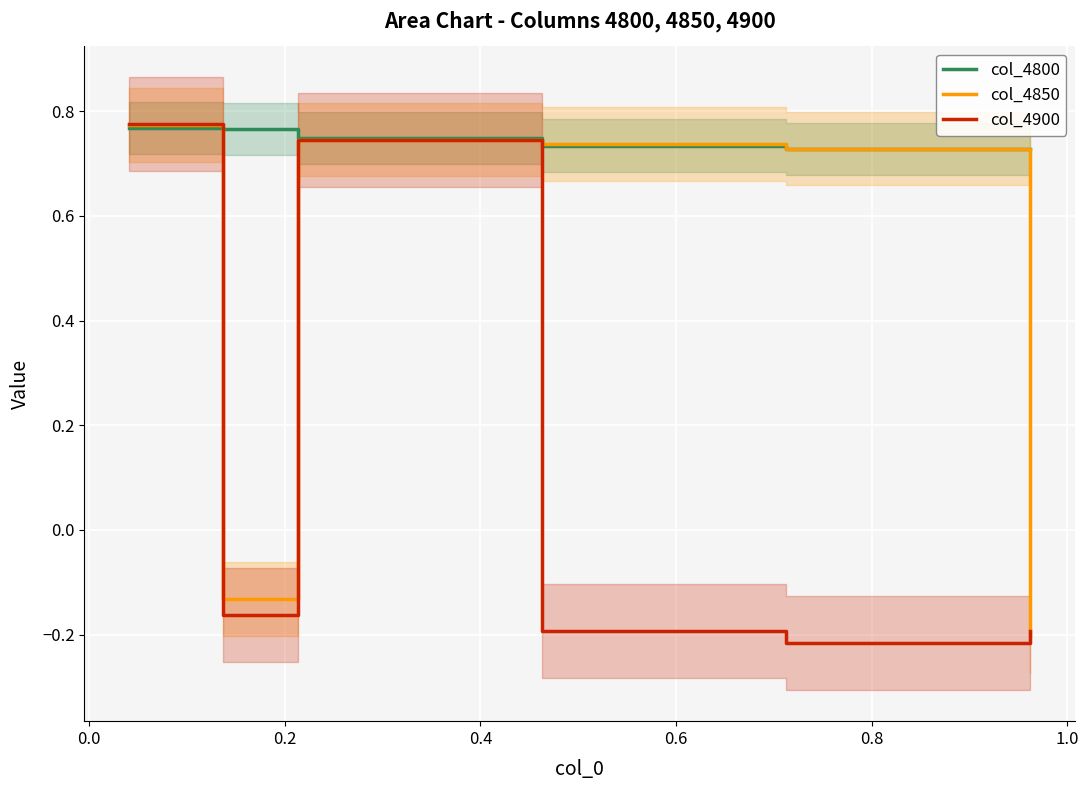

What is the difference between the highest and lowest values at 0.6?

0.9